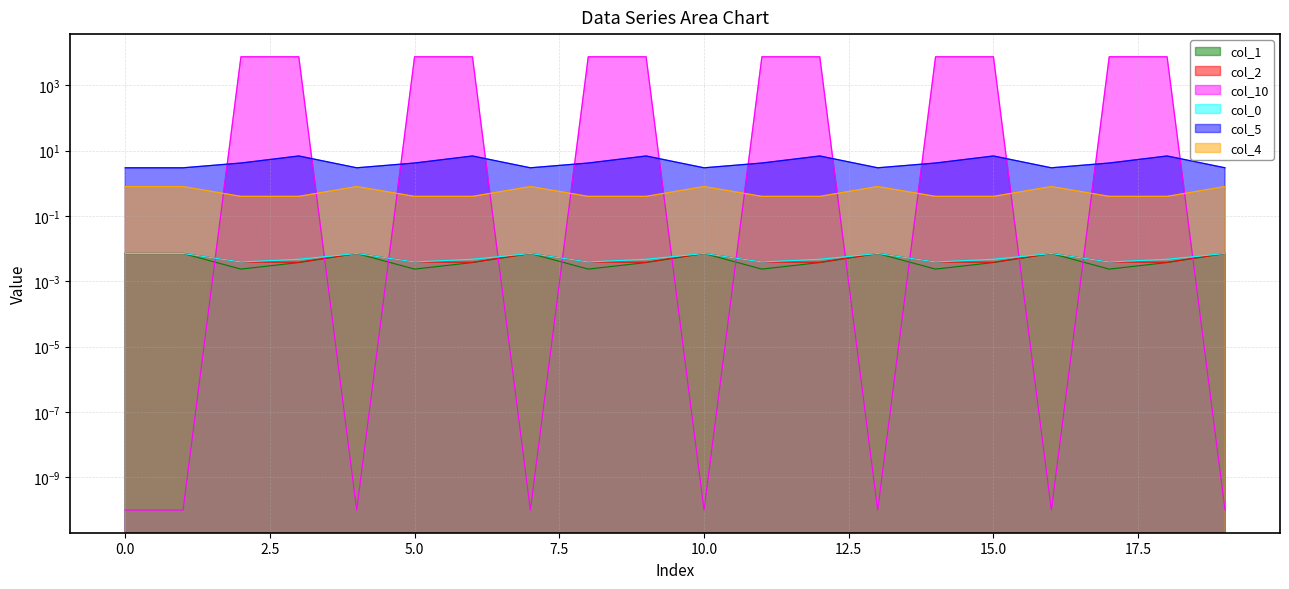

Reading left to right, extract all data points from this chart.

col_1: 0.0	0.0	0.0	0.0	0.0	0.0	0.0	0.0	0.0	0.0	0.0	0.0	0.0	0.0	0.0	0.0	0.0	0.0	0.0	0.0
col_2: 0.0	0.0	0.0	0.0	0.0	0.0	0.0	0.0	0.0	0.0	0.0	0.0	0.0	0.0	0.0	0.0	0.0	0.0	0.0	0.0
col_10: 0.0	0.0	7505.5	7505.5	0.0	7505.5	7505.5	0.0	7505.5	7505.5	0.0	7505.5	7505.5	0.0	7505.5	7505.5	0.0	7505.5	7505.5	0.0
col_0: 0.0	0.0	0.0	0.0	0.0	0.0	0.0	0.0	0.0	0.0	0.0	0.0	0.0	0.0	0.0	0.0	0.0	0.0	0.0	0.0
col_5: 3.0	3.0	4.2	6.9	3.0	4.2	6.9	3.0	4.2	6.9	3.0	4.2	6.9	3.0	4.2	6.9	3.0	4.2	6.9	3.0
col_4: 0.8	0.8	0.4	0.4	0.8	0.4	0.4	0.8	0.4	0.4	0.8	0.4	0.4	0.8	0.4	0.4	0.8	0.4	0.4	0.8